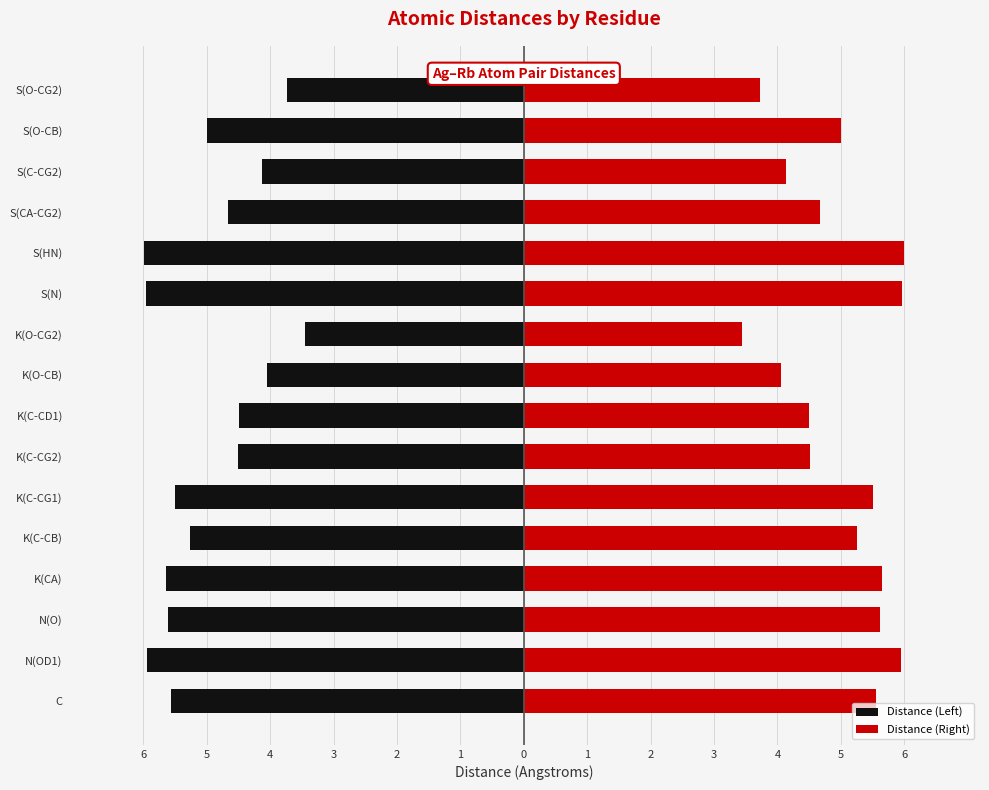

What is the difference between the highest and lowest values at C?

11.1